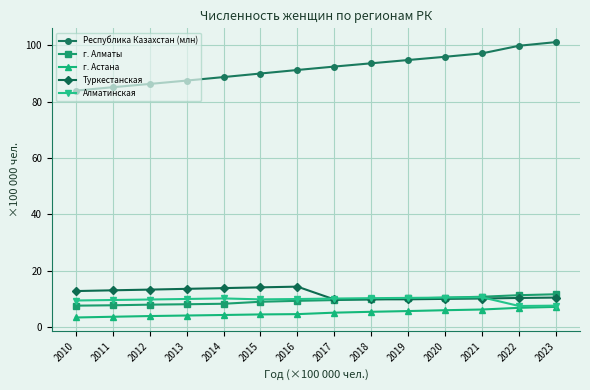

What is the approximate value of г. Алматы at 2014?

8.2